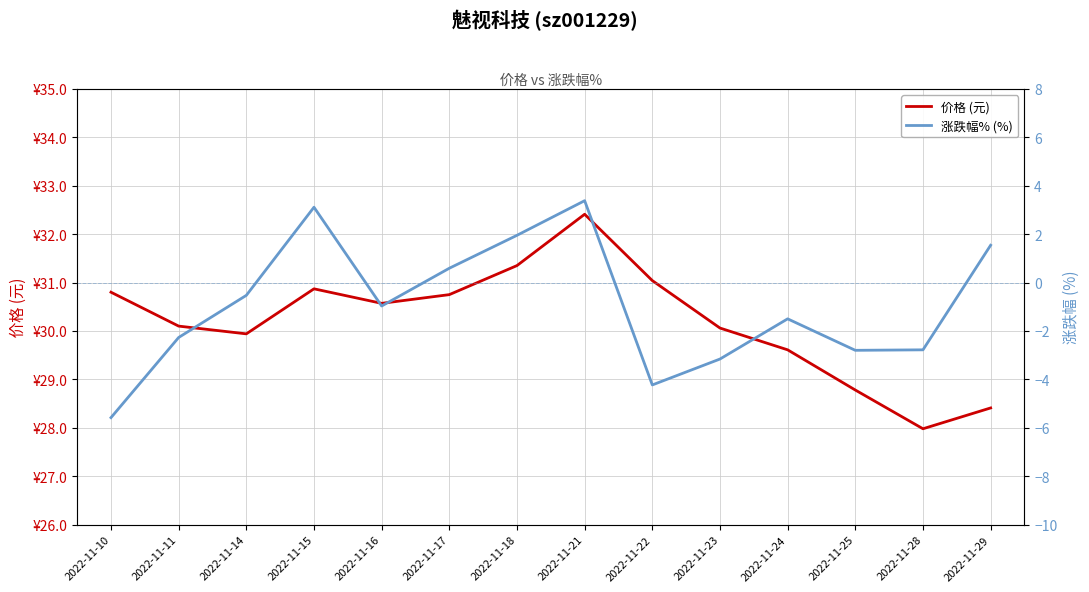

What is the lowest value of the 价格 (元) series?

28.0